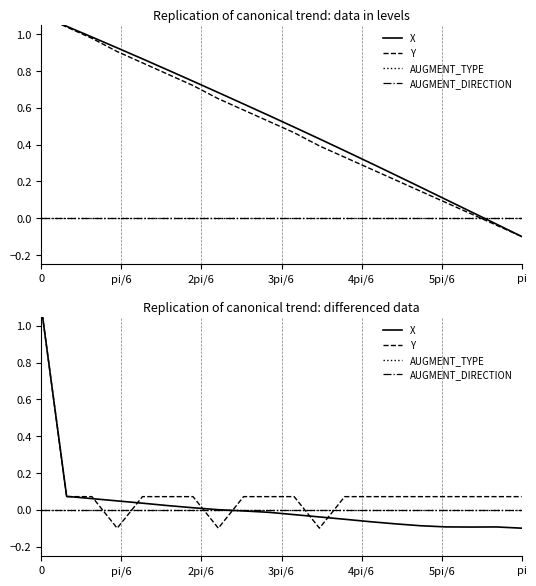

What is the sum of all X values?

0.6